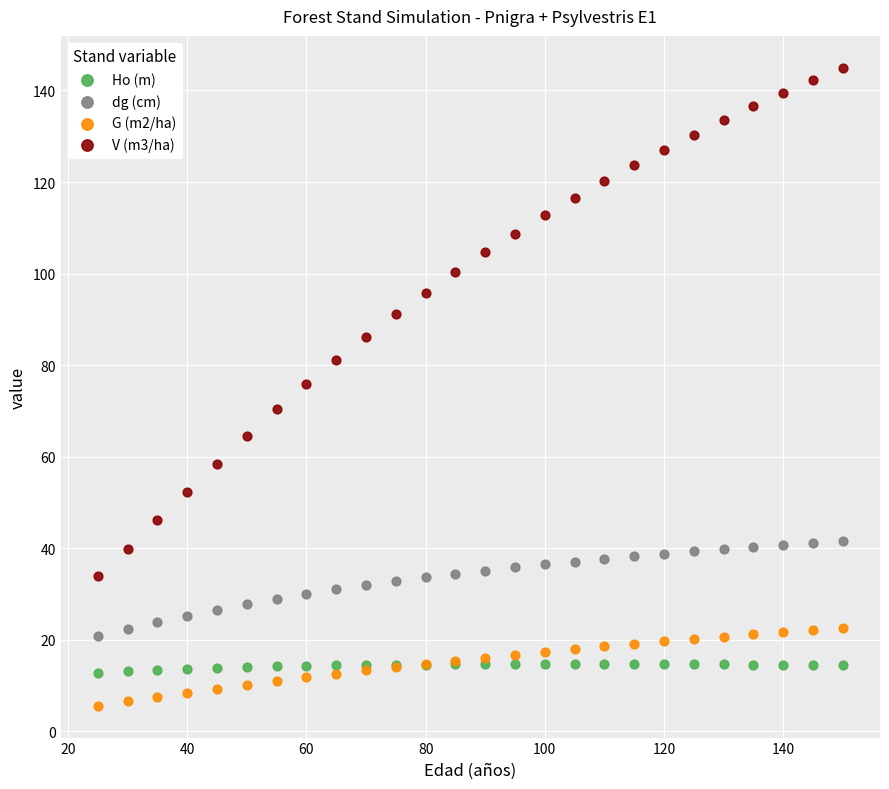

What is the X range (max minus min) for the scatter plot?

125.0